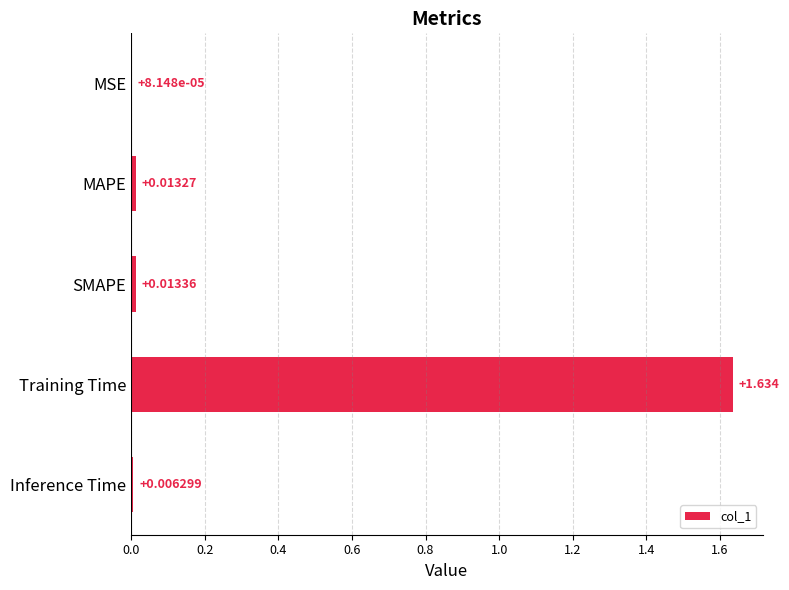

At which category does the chart reach its peak across all series?

Training Time